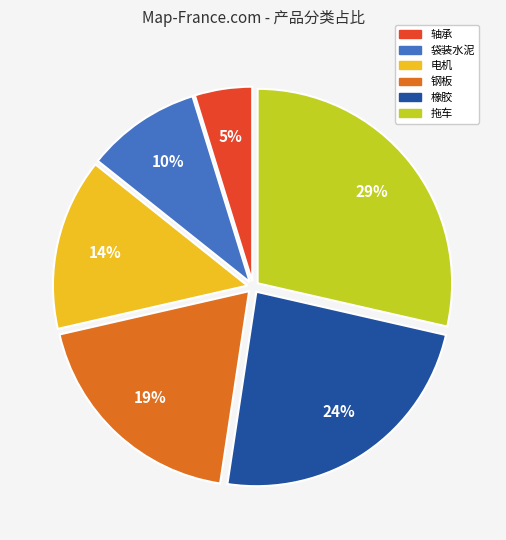

To the nearest percent, what is the difference between the largest and smallest slice percentages?

24%